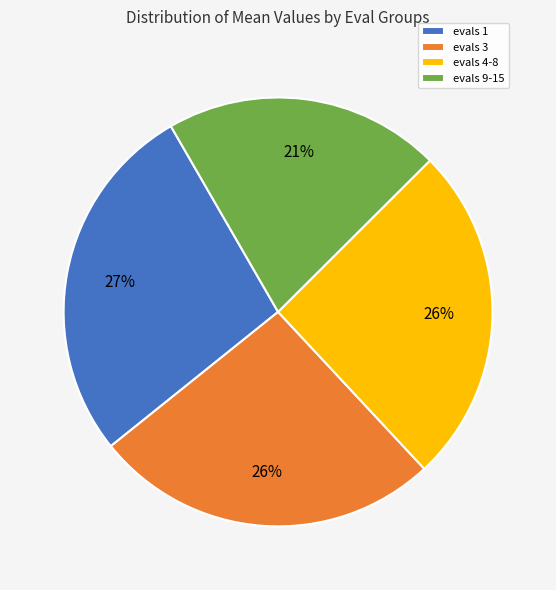

Is it true that evals 4-8 is 26% of the pie?

True